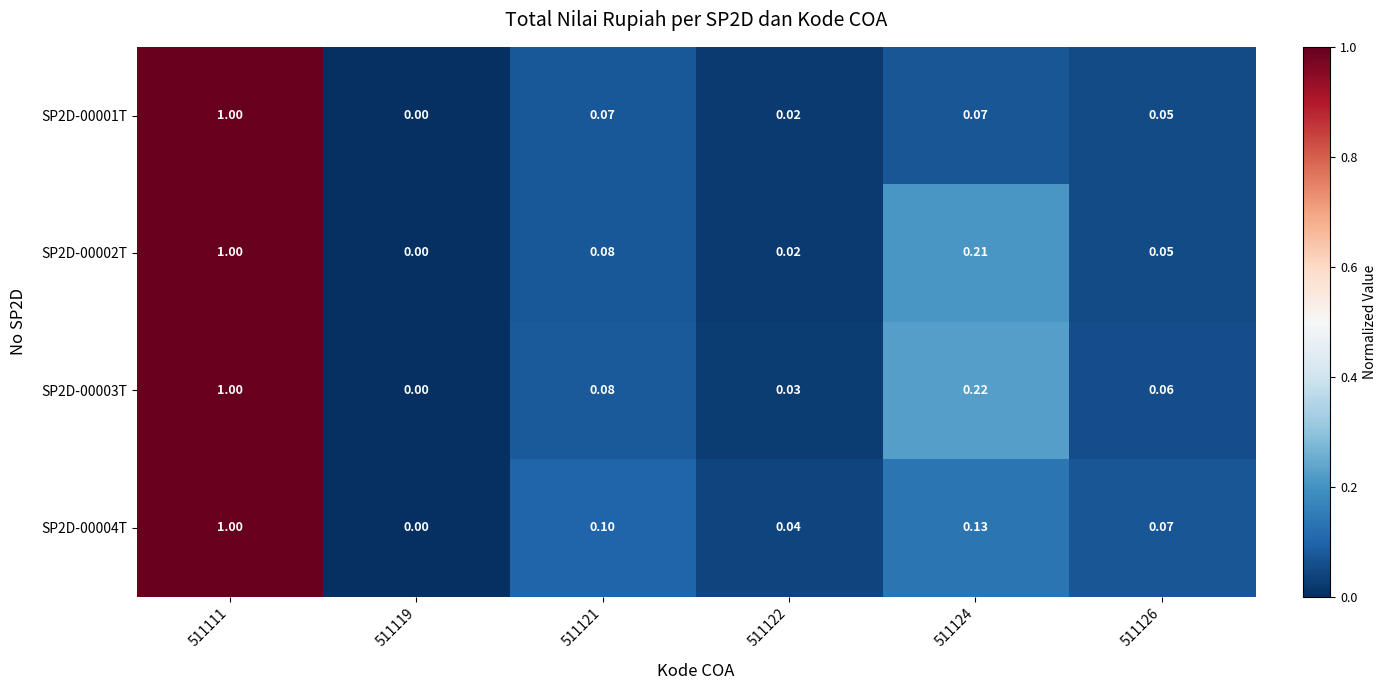

How many data points in SP2D-00004T are above 0?

5